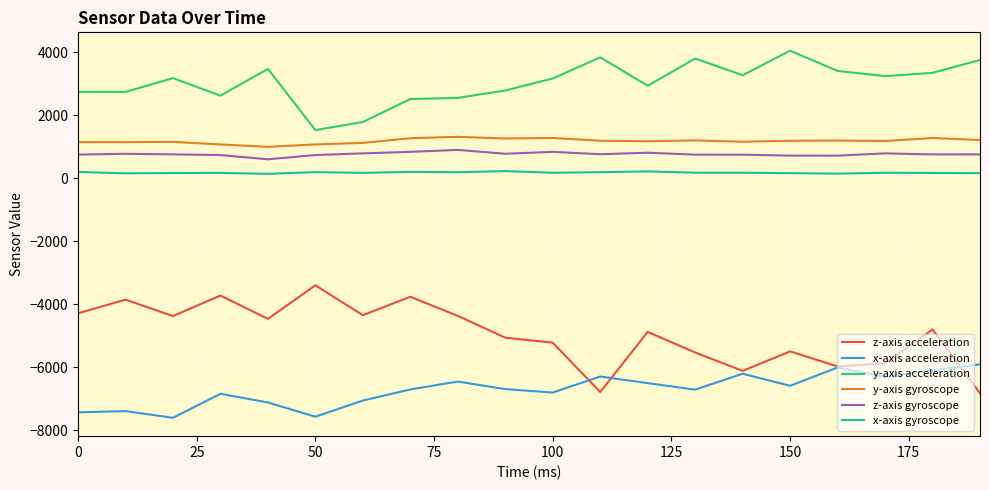

Which series has the largest total across all categories?

y-axis acceleration